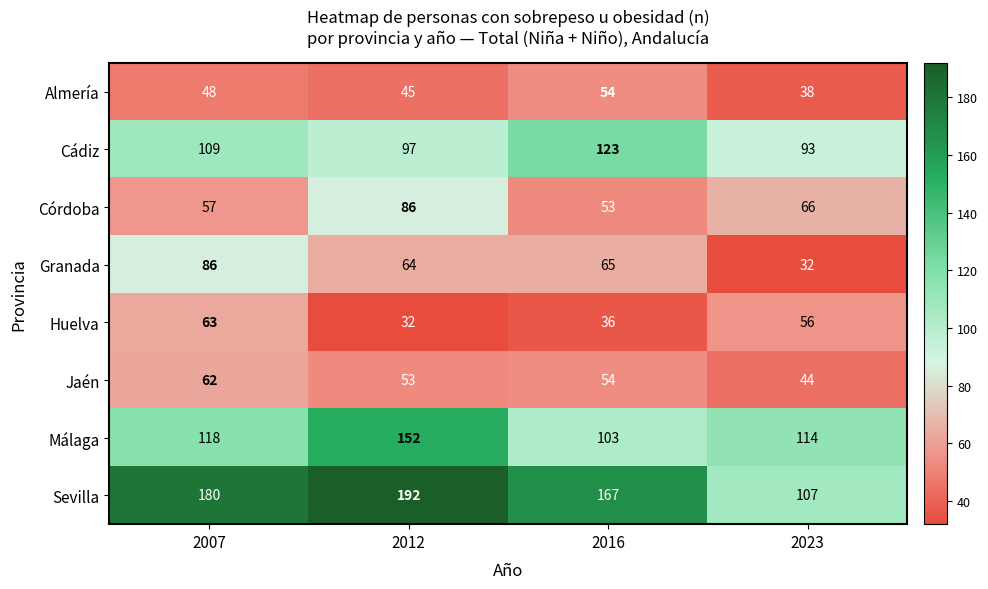

Which category has the highest value across all series?

2012